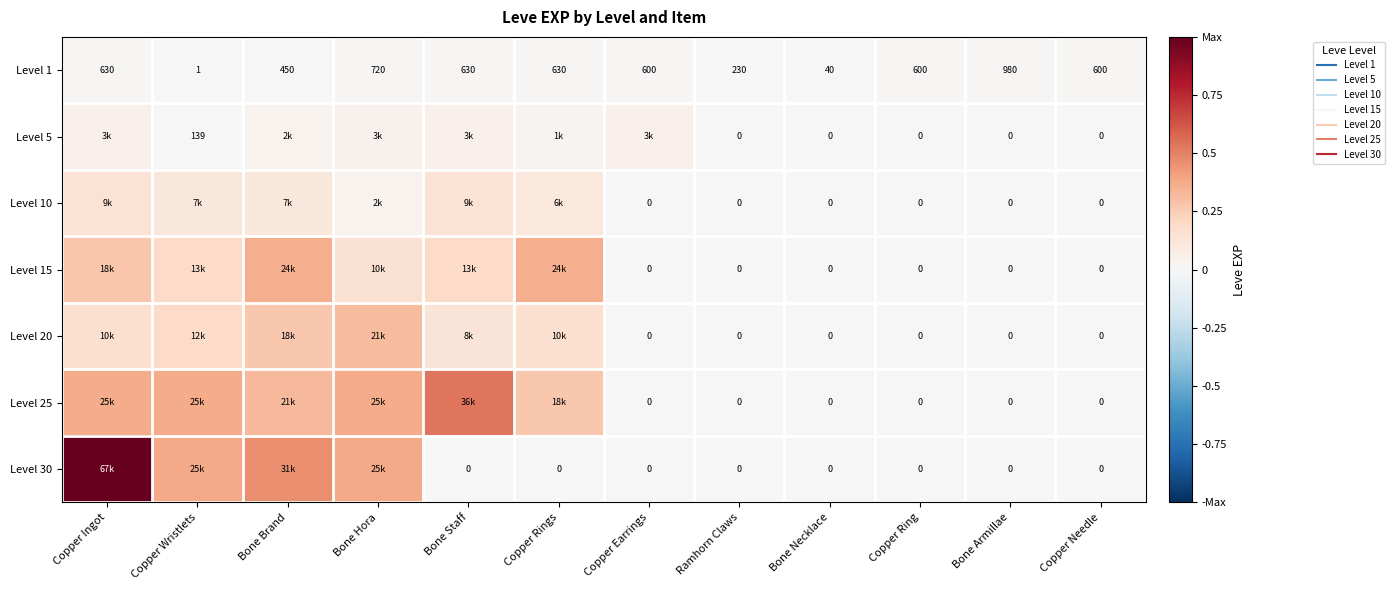

Which series has the widest spread of values?

Level 30